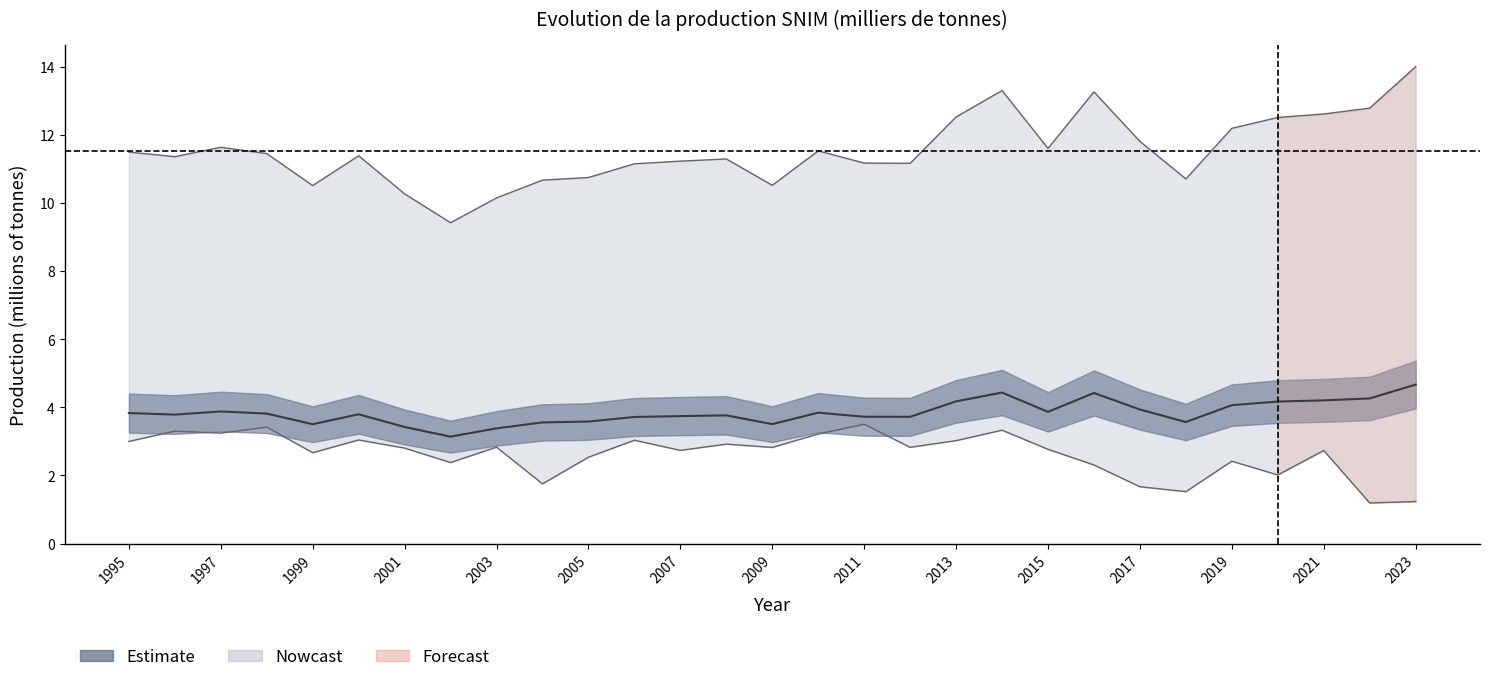

How many lines are shown in the chart?

1